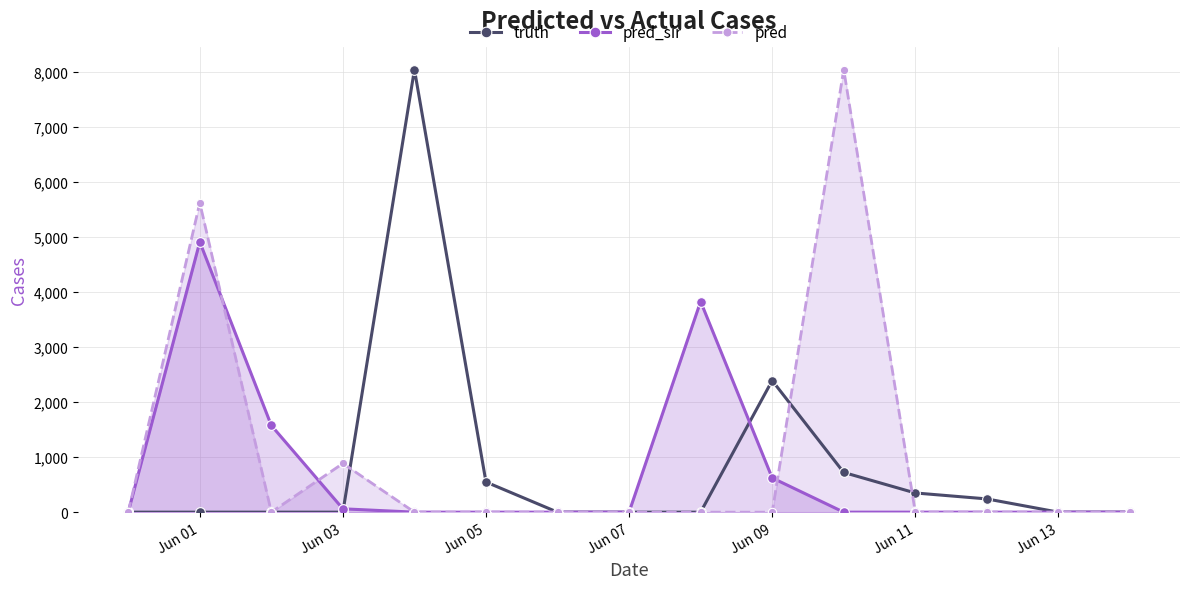

In pred, how many points are lower than both neighbors (excluding endpoints)?

1